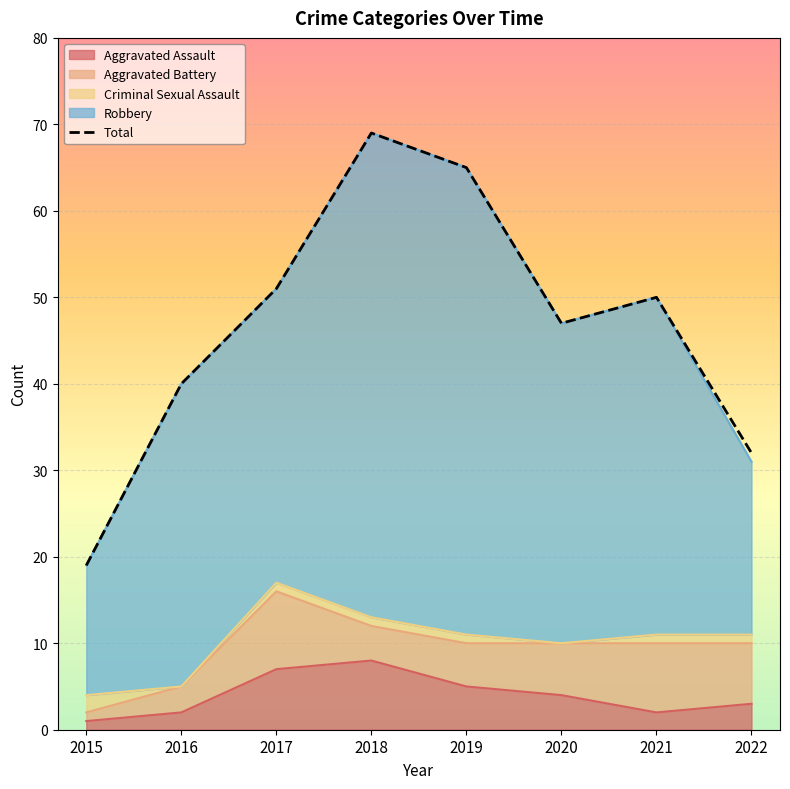

How many values in the Criminal Sexual Assault series exceed 1?

1